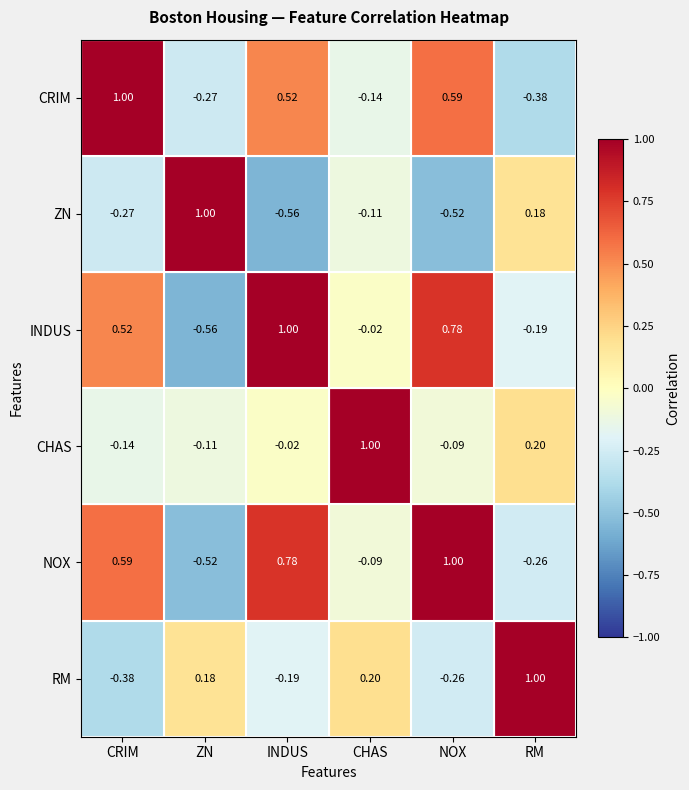

At which label does RM first exceed 0?

ZN